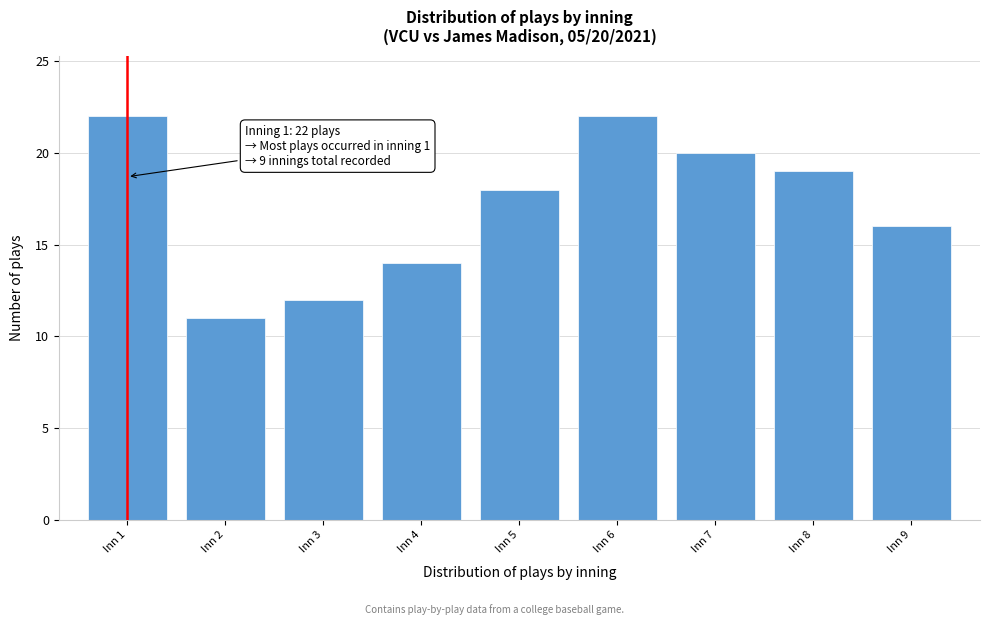

Reading left to right, transcribe all the data shown in this chart.

22	11	12	14	18	22	20	19	16